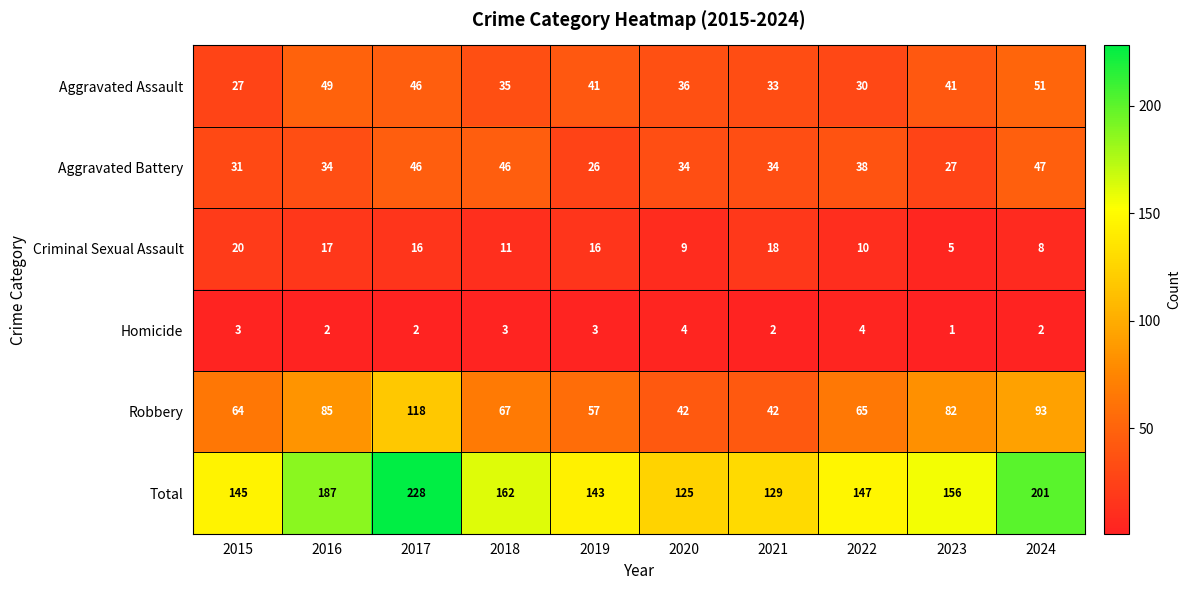

Rank the series by their maximum value, from lowest to highest.

Homicide, Criminal Sexual Assault, Aggravated Battery, Aggravated Assault, Robbery, Total